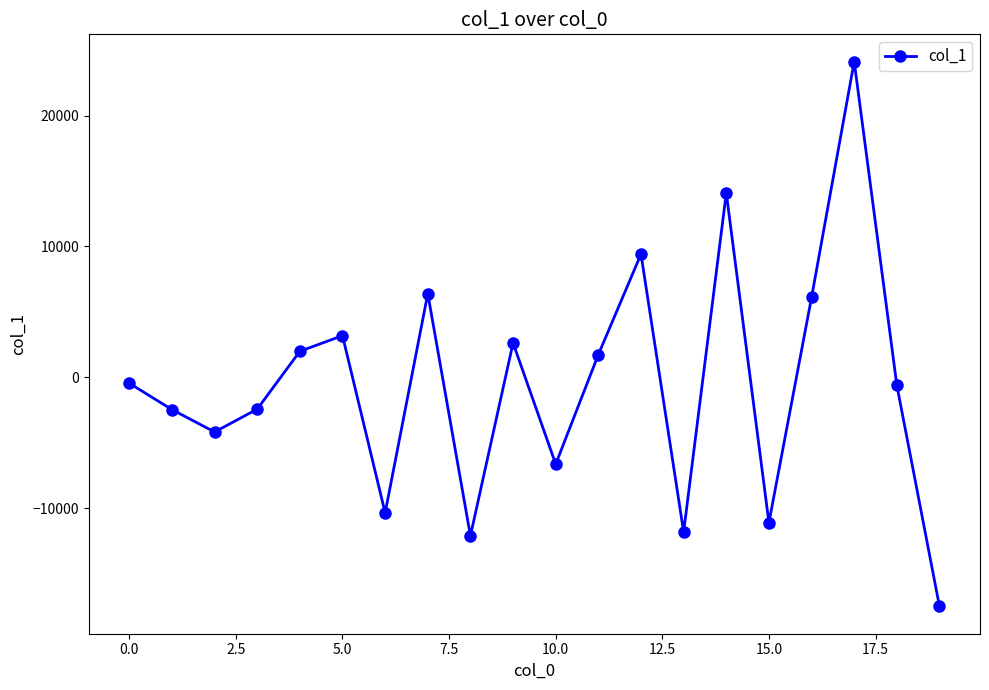

What is the difference between the maximum and minimum values?

41621.9